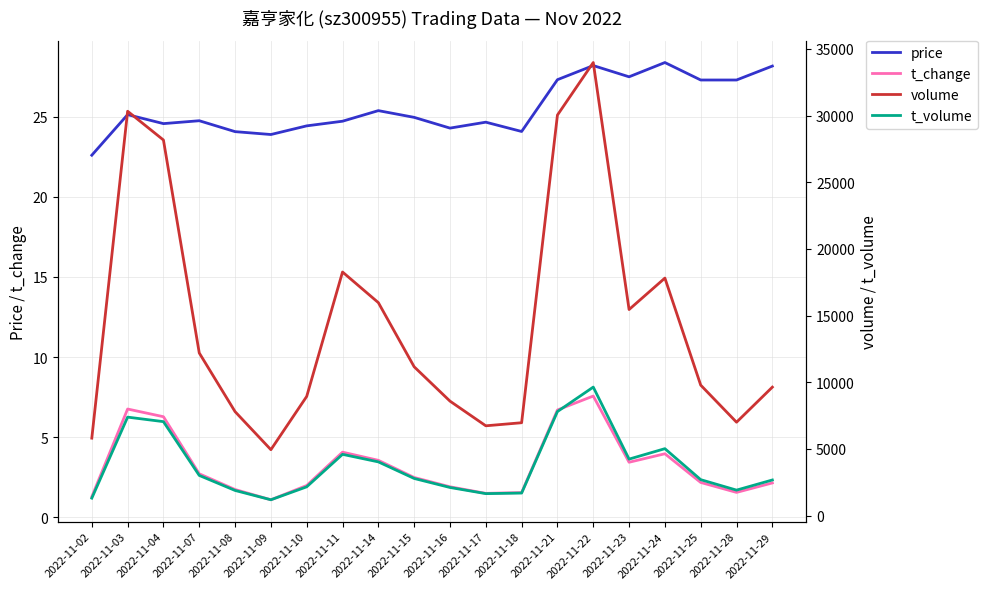

How many lines are shown in the chart?

4